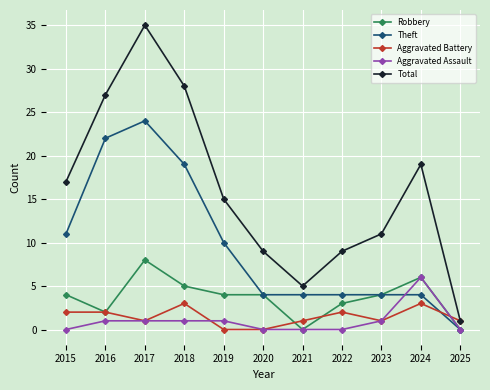

What is the difference between the highest and lowest values at 2015?

17